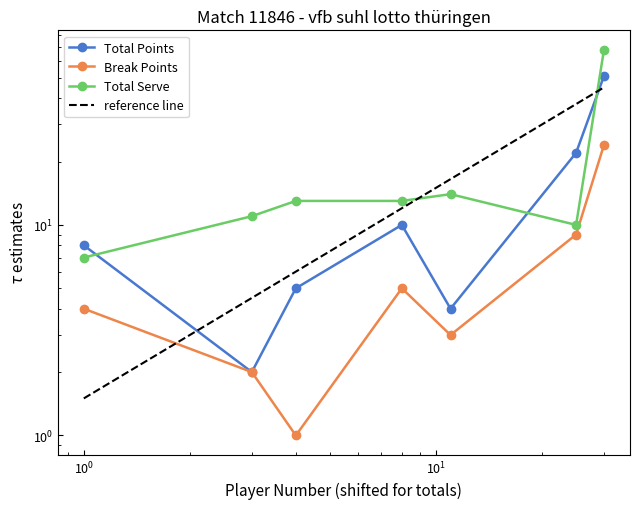

What position from the right is totals?

1